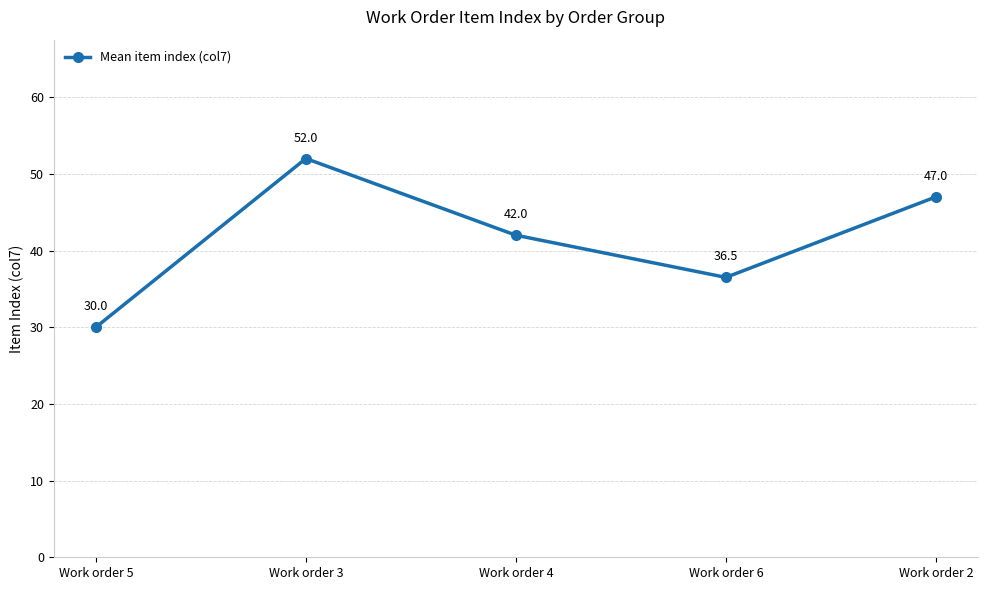

What is the ratio of the value at Work order 3 to the value at Work order 4?

1.2